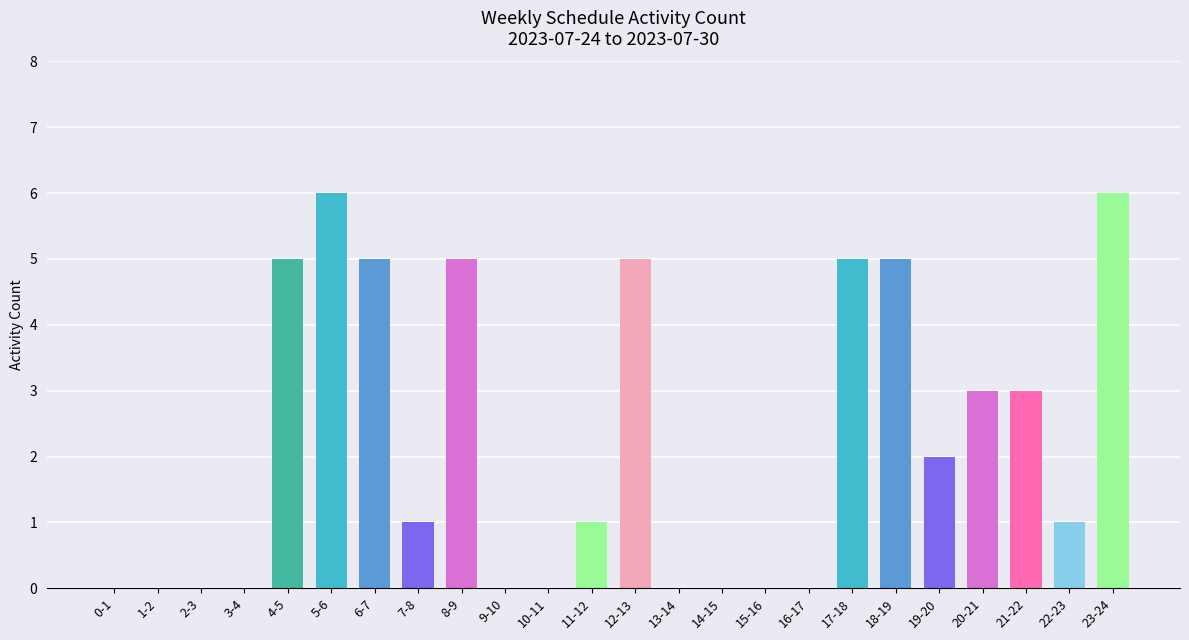

Count the number of data series in this chart.

1